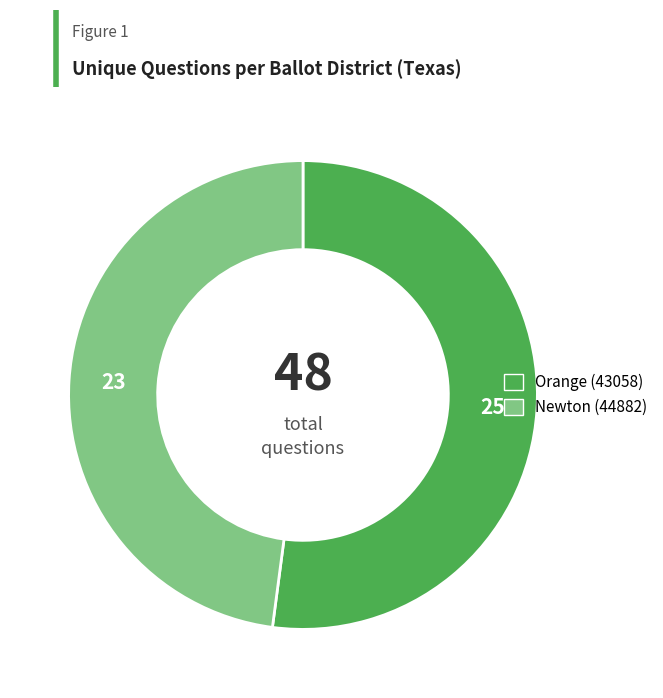

True or false: Orange (43058) accounts for 59% of the total.

False